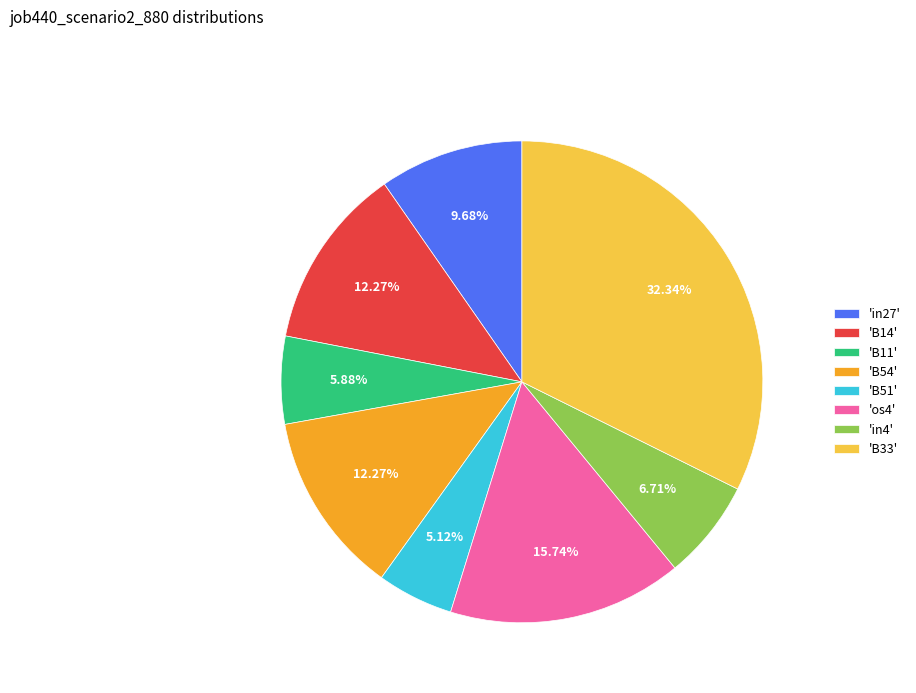

Combined, do 'B51' and 'B11' account for over 50%?

No